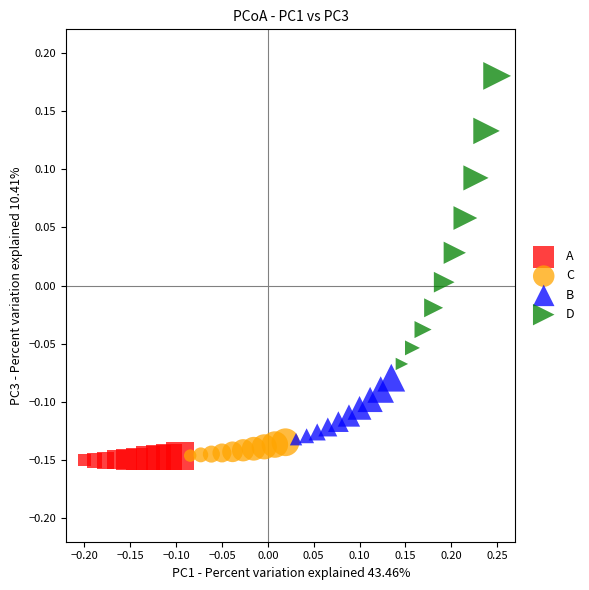

Which series contains the highest Y value?

D